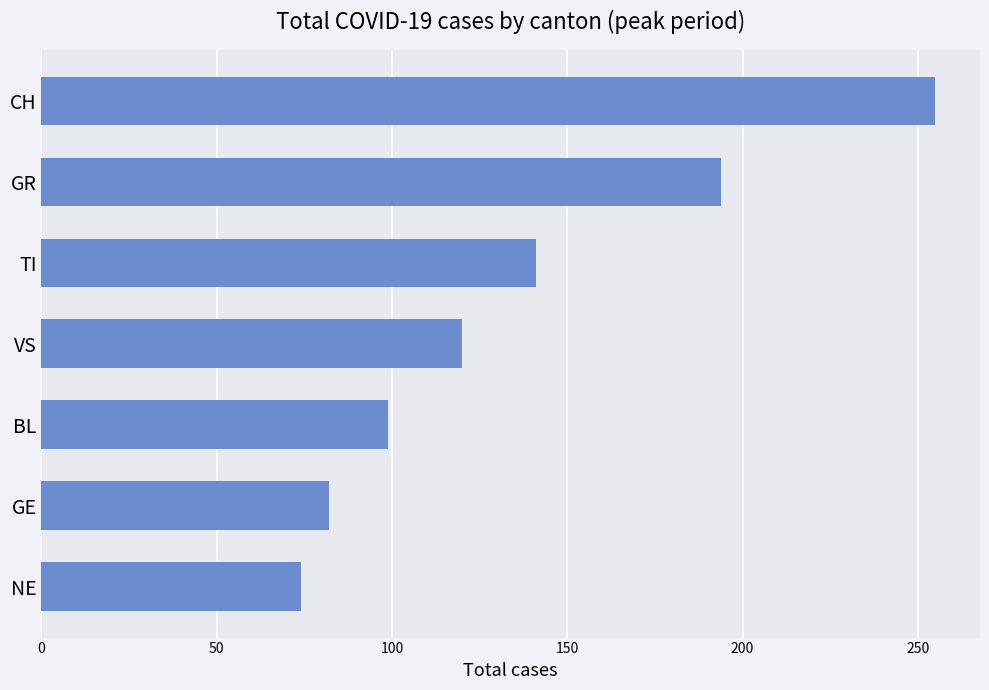

Count the number of categories in the chart.

7